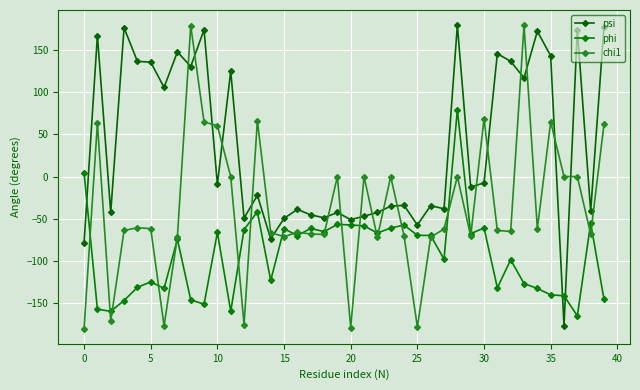

Count the number of categories in the chart.

40